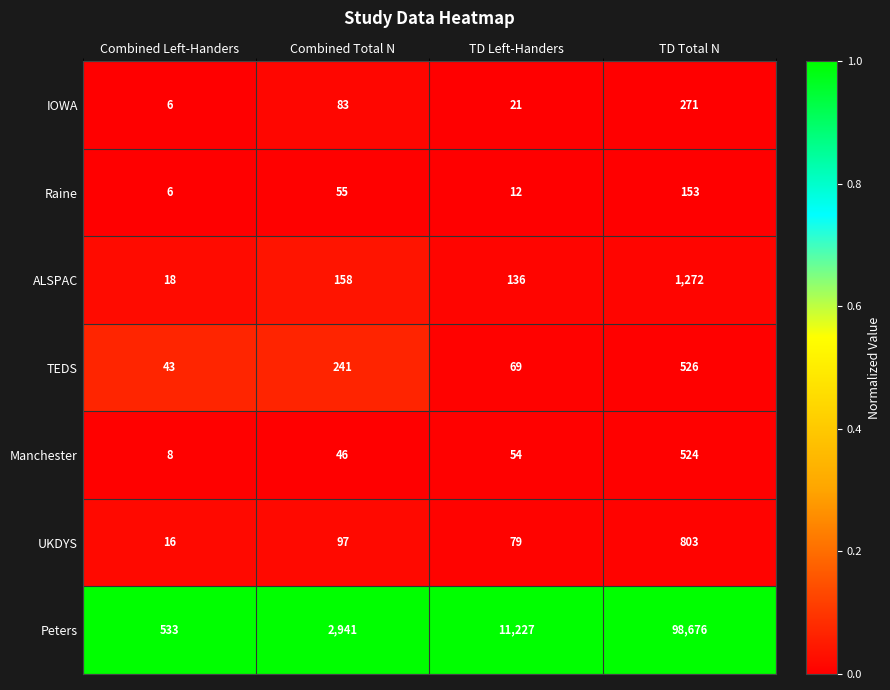

Between TD Left-Handers and TD Total N, which series saw the biggest shift?

Peters